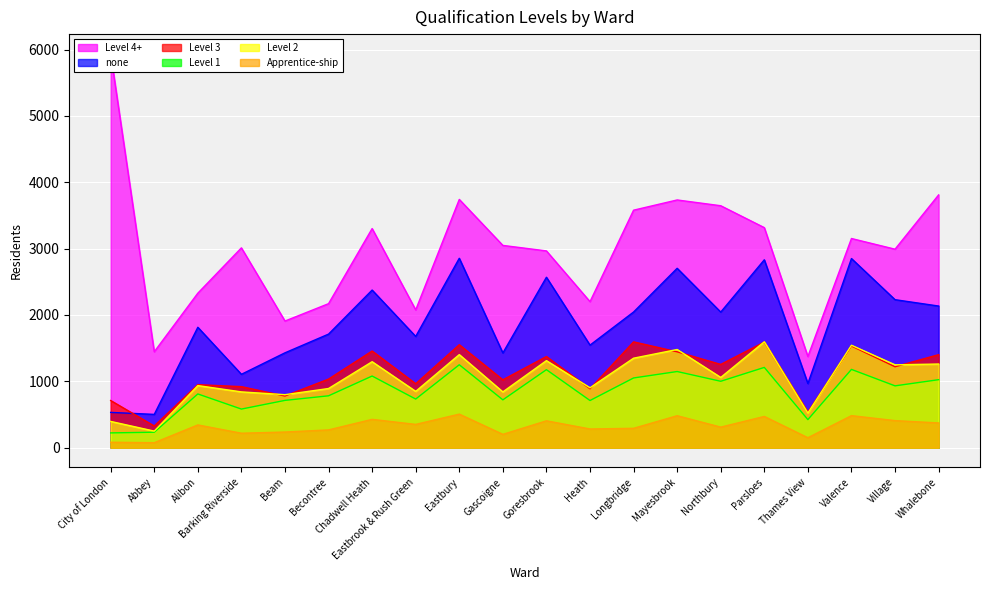

Which series has the largest total across all categories?

Level 4+